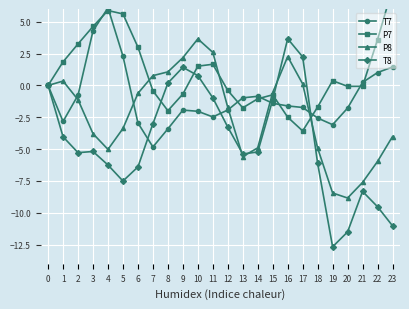

The value of T8 at 14 is -5.2. True or false?

True